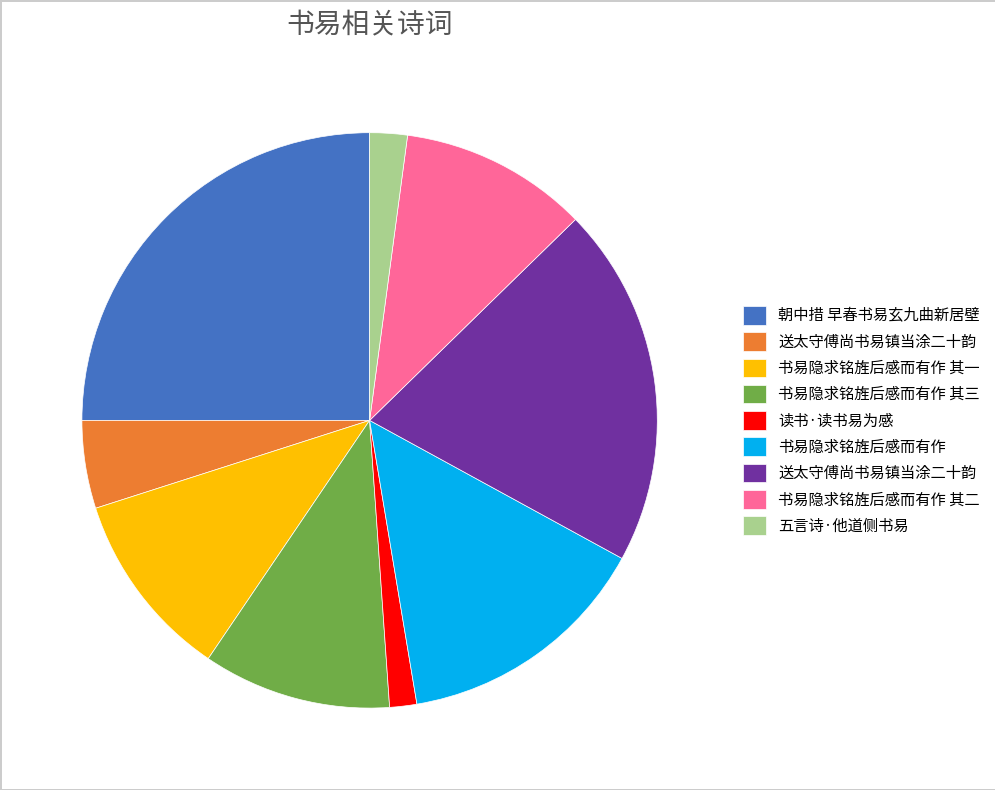

Does any single category account for the majority?

No